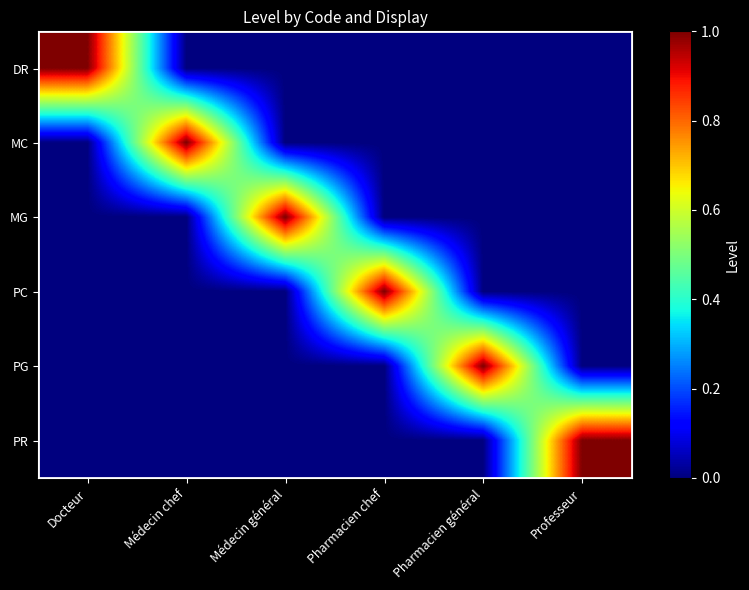

Which series has the widest spread of values?

DR